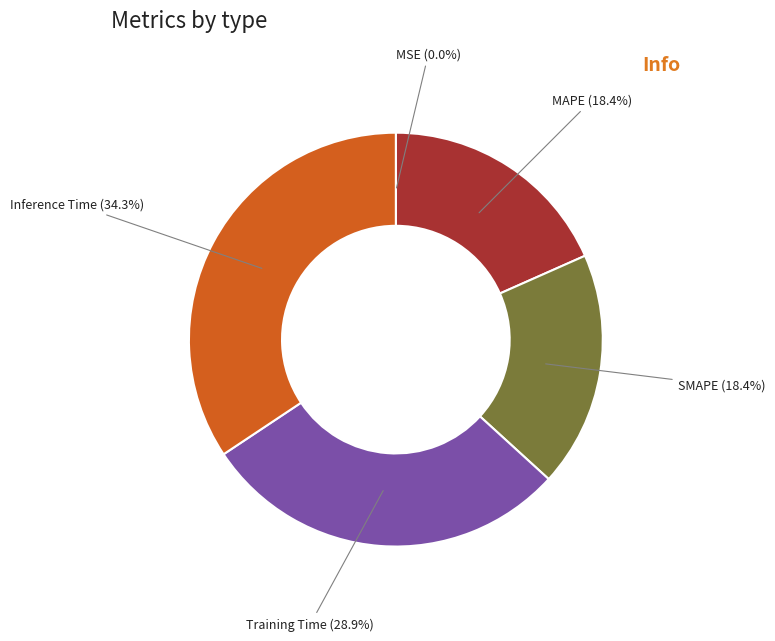

Does SMAPE represent more than half of the total?

No